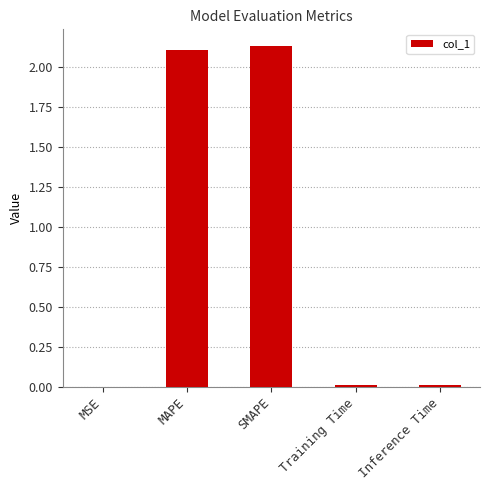

The chart shows a value of 0.0 at Inference Time. True or false?

True